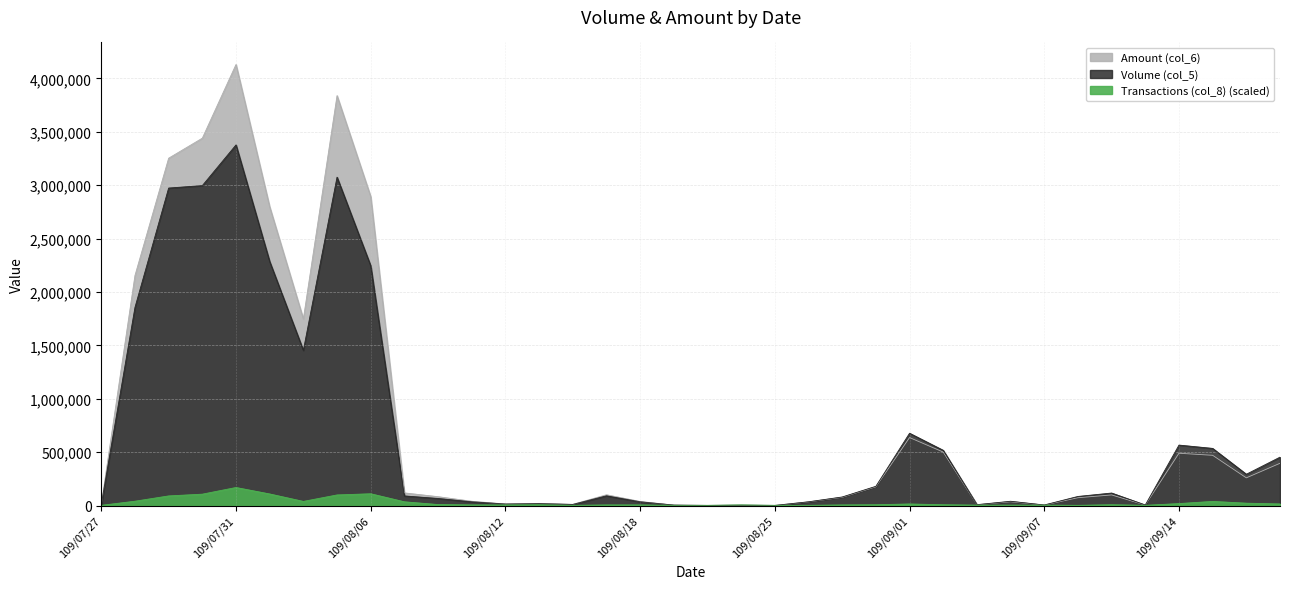

What is the average value of the Amount (col_6) series?

776697.2